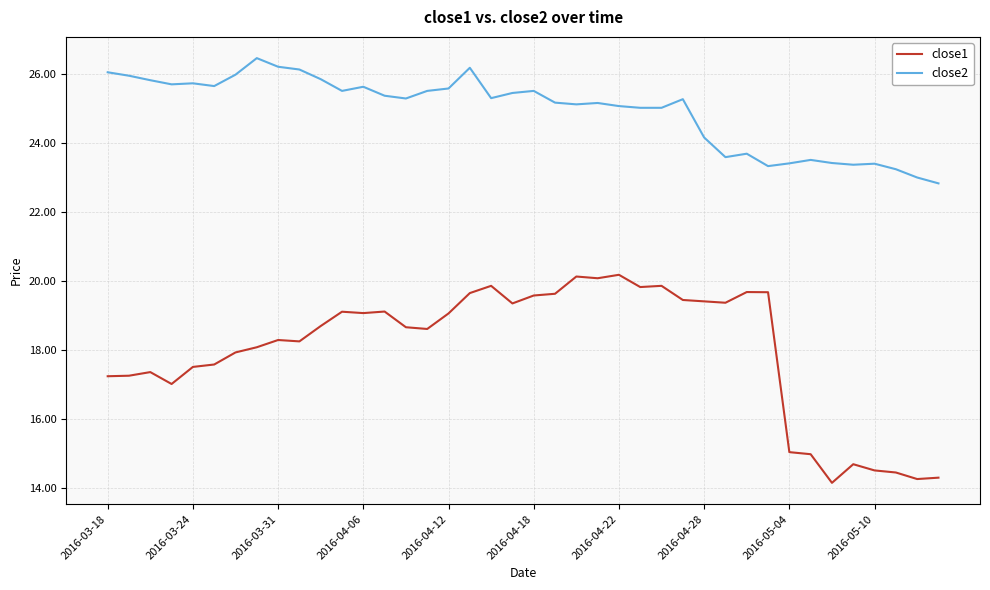

True or false: close1 and close2 intersect in this chart.

False